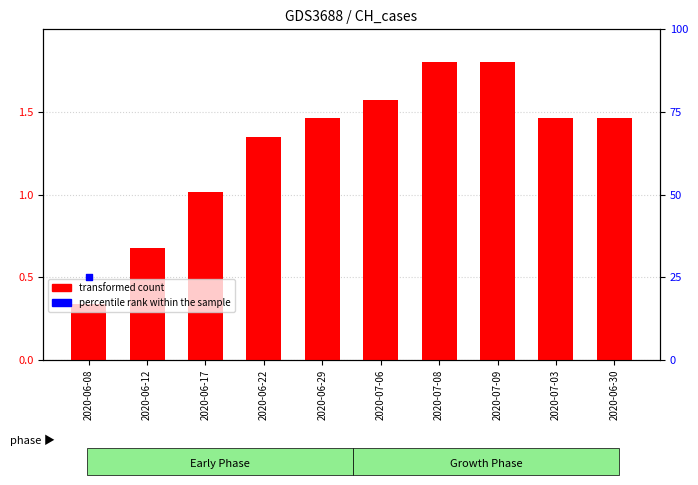

At how many categories does at least one series exceed 87?

9